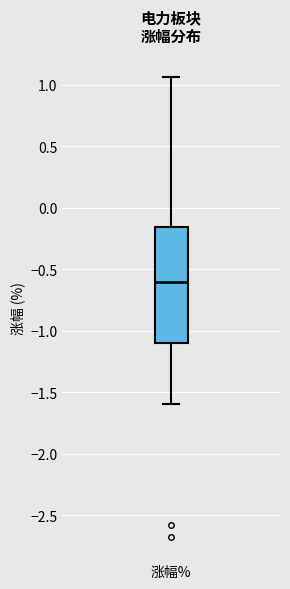

Read this box plot against the y-axis: the position of the median line, the range covered by the box, and the ends of both whiskers. The values are not printed on the chart, so give them approximately, as read against the axis.

median -0.60, box -1.10 to -0.15, whiskers -1.60 to 1.05